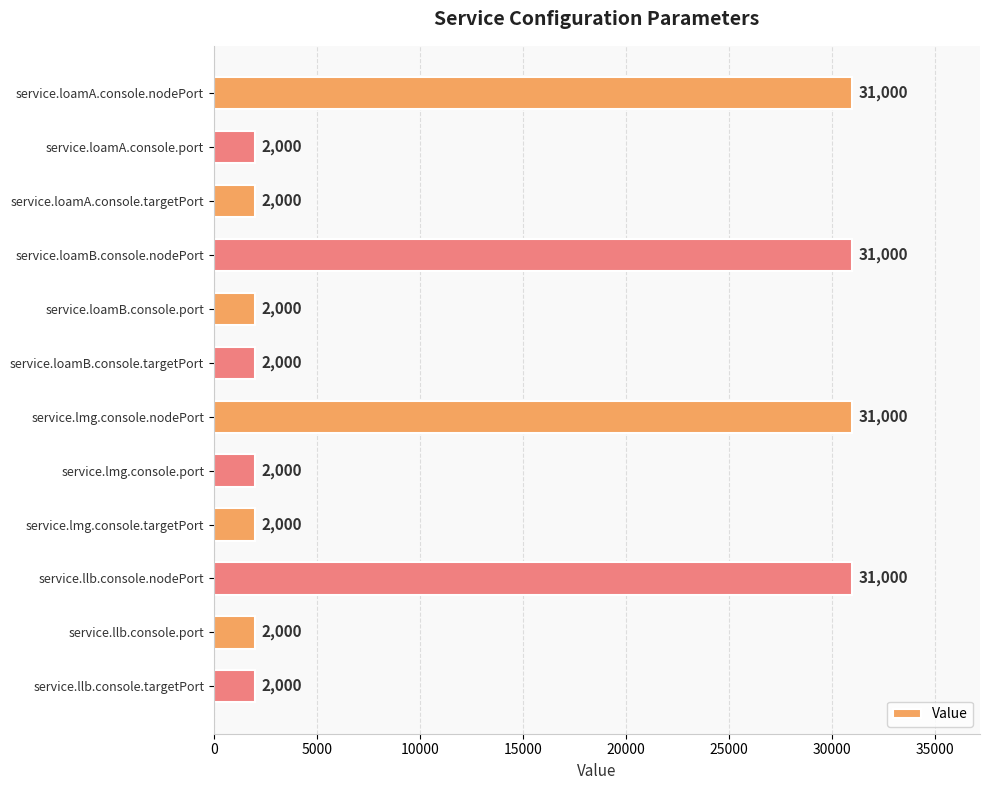

The value at service.loamA.console.nodePort is 31000. True or false?

True